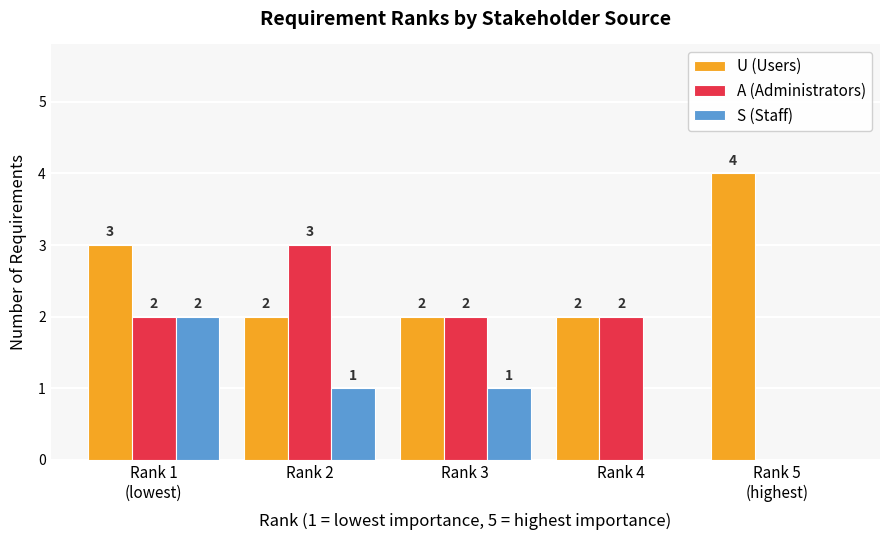

Which series changed the most between Rank 3 and Rank 4?

S (Staff)